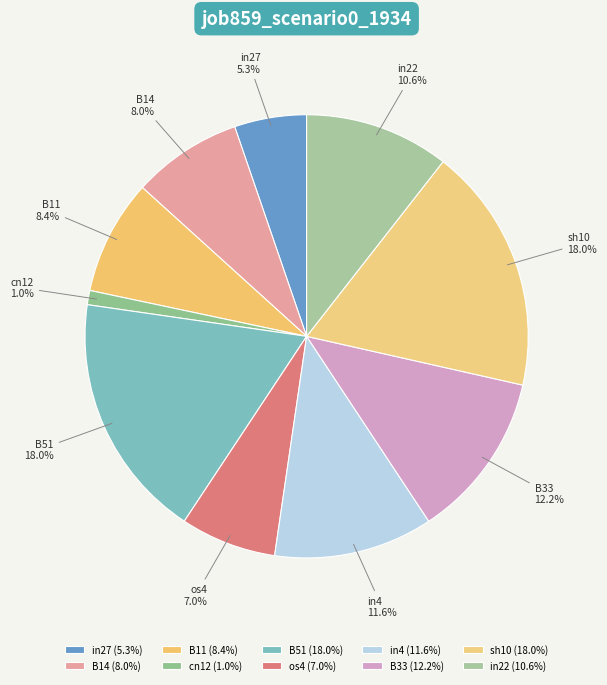

Is the sum of in22 and B14 greater than half?

No